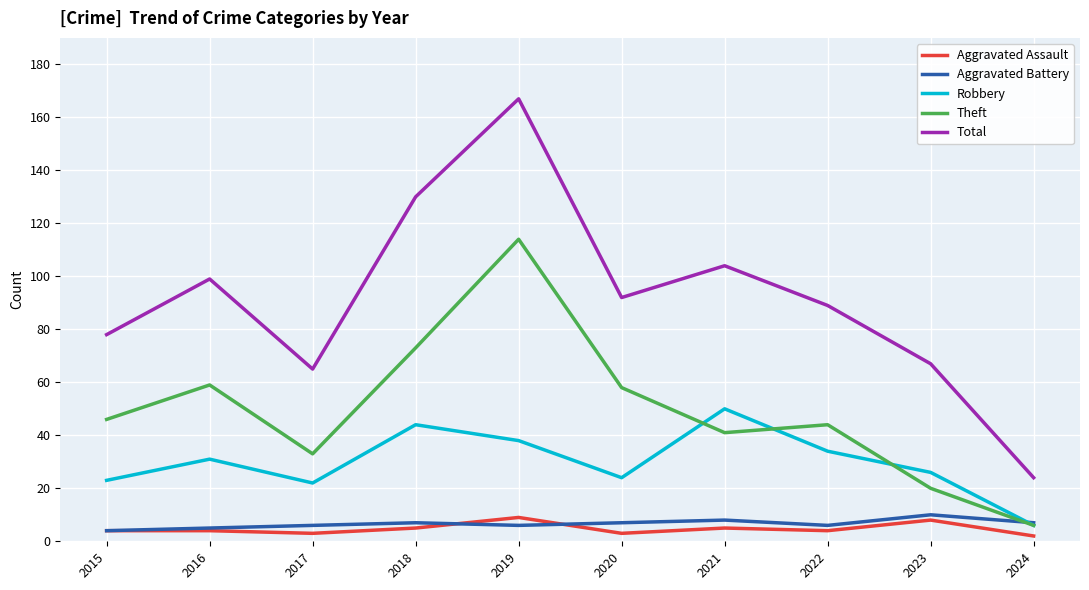

The Theft series shows 32 at 2023. True or false?

False